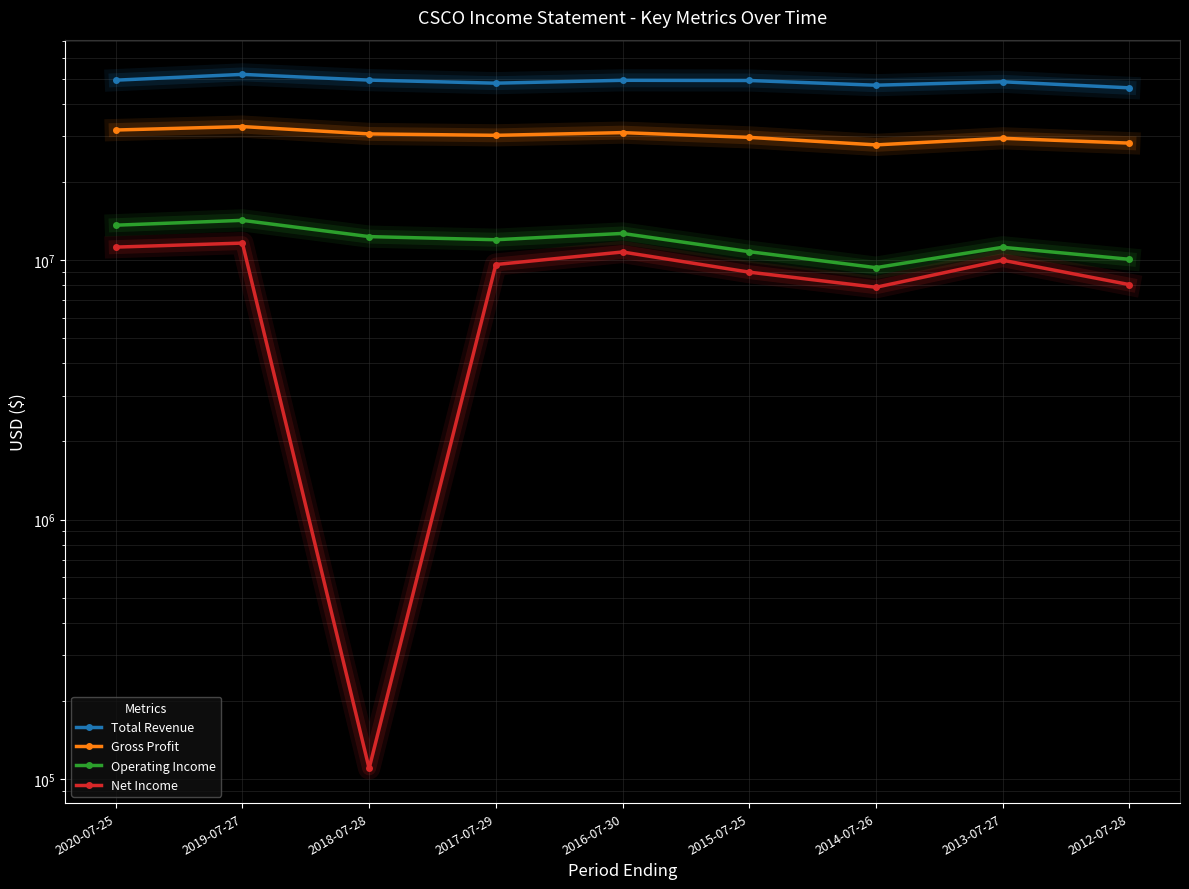

In Operating Income, how many points are higher than both neighbors (excluding endpoints)?

3